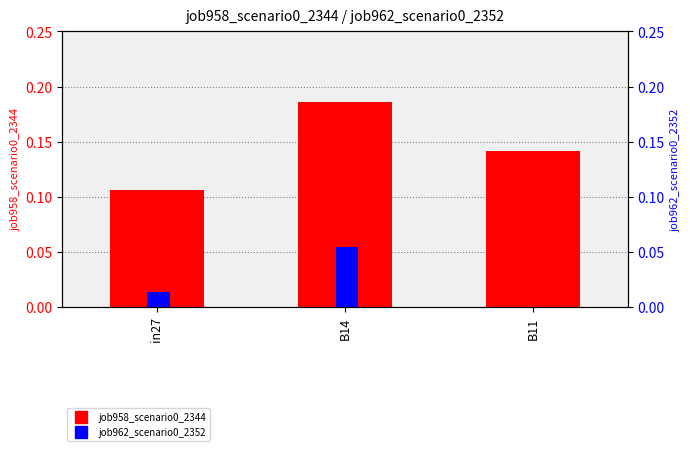

At B14, list the series in order from largest to smallest.

job958_scenario0_2344, job962_scenario0_2352